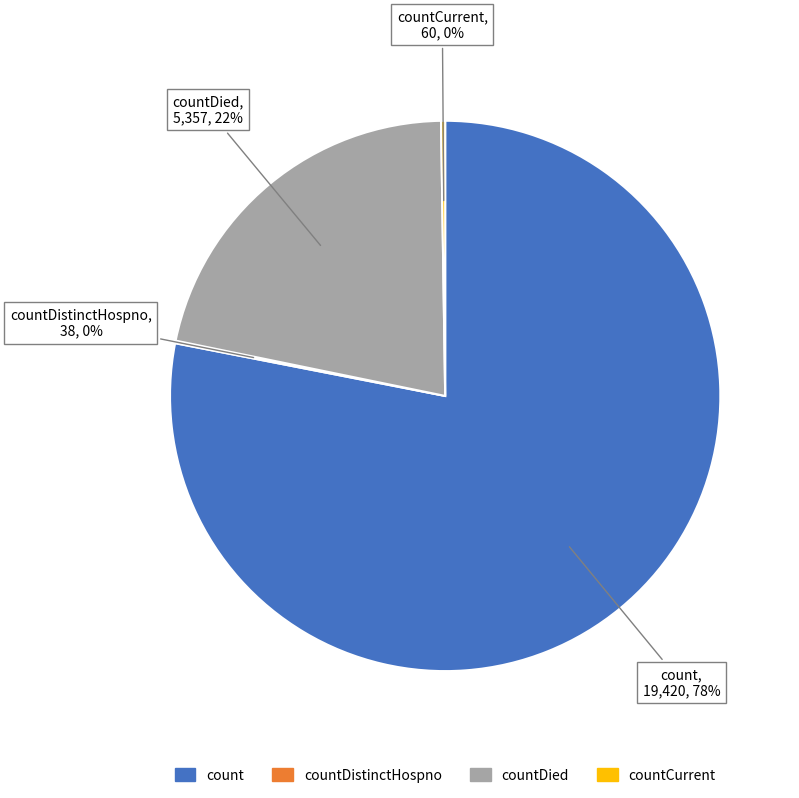

To the nearest percent, what is the average slice percentage?

25%